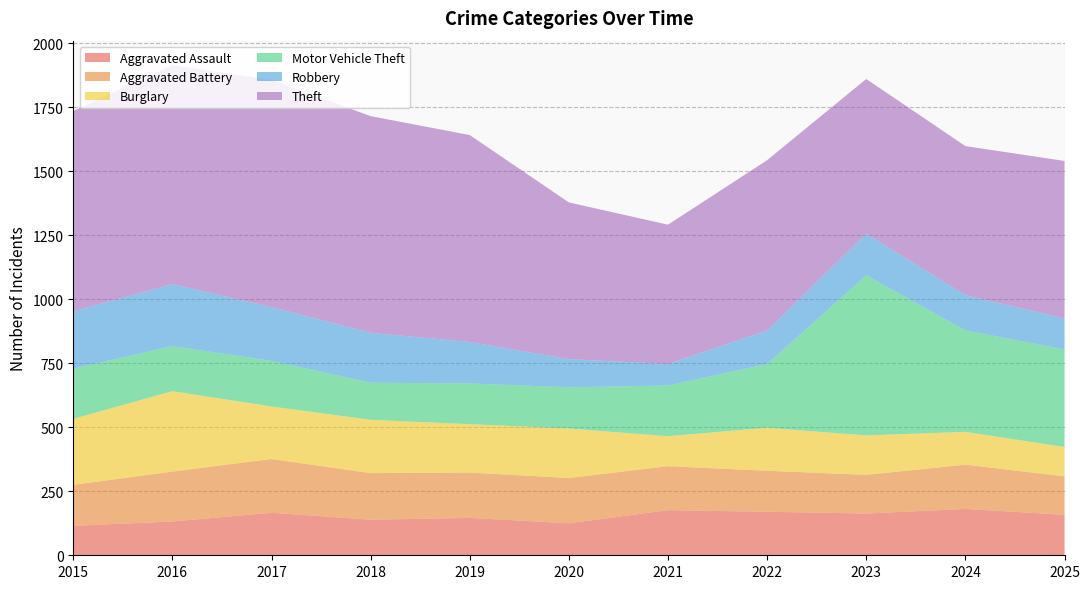

Reading right to left, extract all data points from this chart.

Aggravated Assault: 2025=158	2024=181	2023=163	2022=170	2021=176	2020=125	2019=146	2018=139	2017=166	2016=132	2015=115
Aggravated Battery: 2025=150	2024=173	2023=151	2022=160	2021=172	2020=177	2019=177	2018=182	2017=210	2016=195	2015=160
Burglary: 2025=115	2024=128	2023=154	2022=168	2021=117	2020=193	2019=189	2018=208	2017=205	2016=314	2015=258
Motor Vehicle Theft: 2025=381	2024=396	2023=625	2022=249	2021=198	2020=161	2019=159	2018=145	2017=178	2016=176	2015=196
Robbery: 2025=121	2024=138	2023=163	2022=131	2021=84	2020=110	2019=162	2018=195	2017=210	2016=242	2015=224
Theft: 2025=615	2024=582	2023=604	2022=665	2021=544	2020=612	2019=808	2018=846	2017=887	2016=855	2015=782